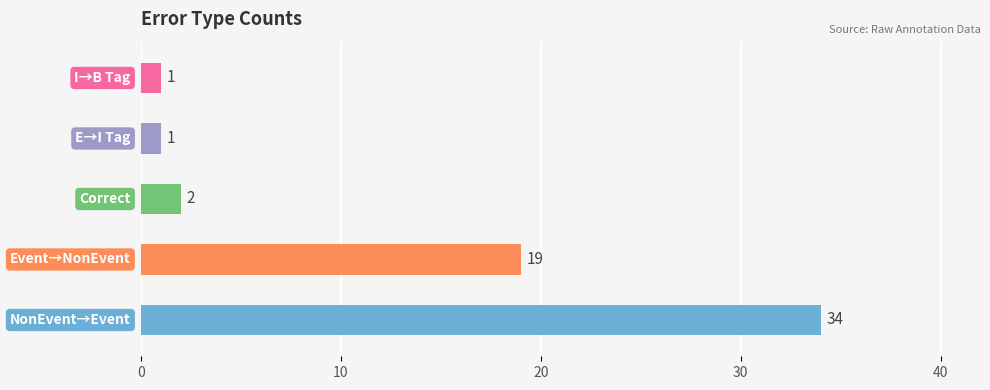

What is the value of the 4th bar from the left?

1